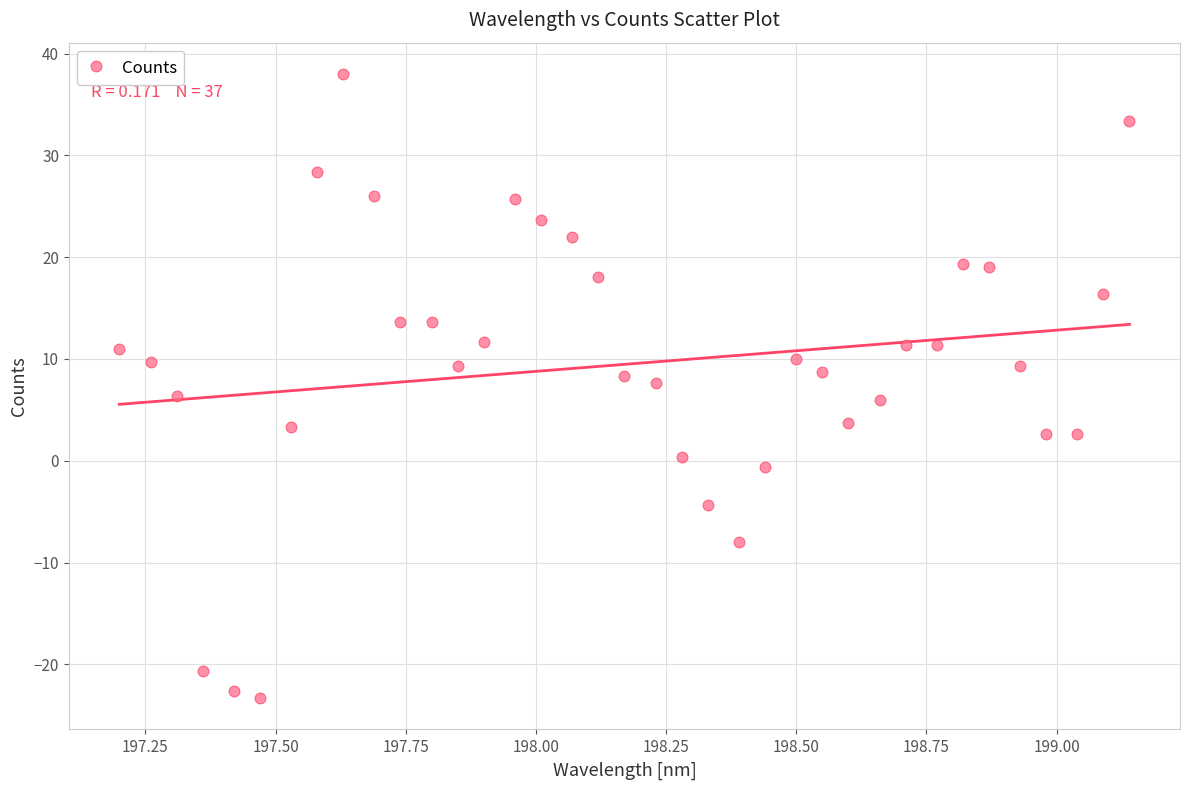

What is the range of Y values (max minus min)?

61.3